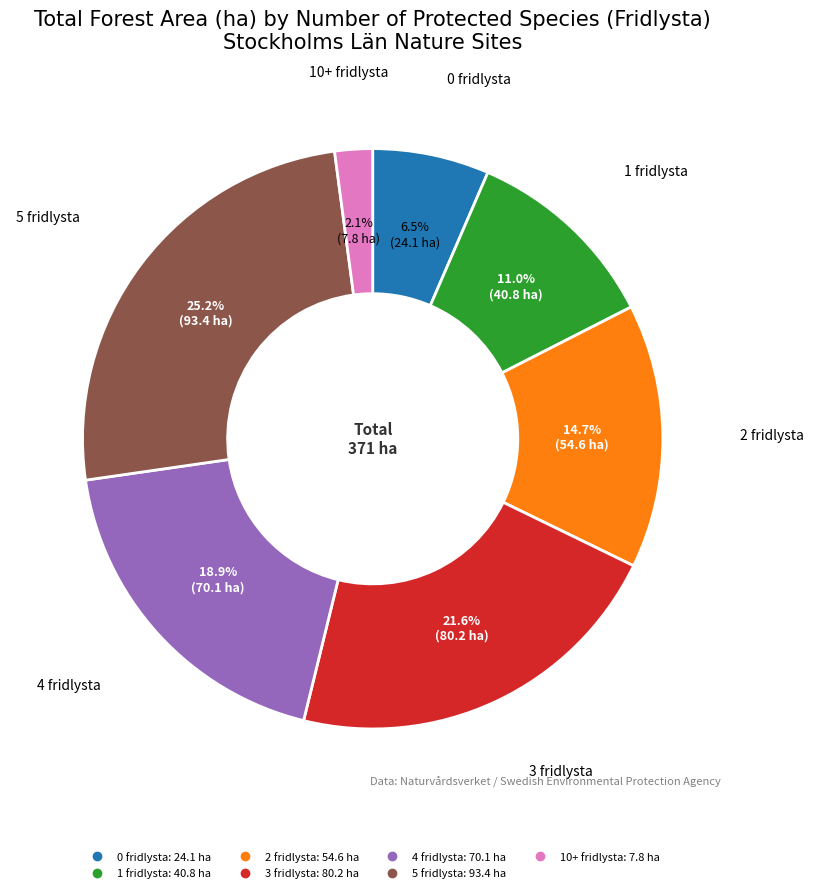

Does any single category account for the majority?

No